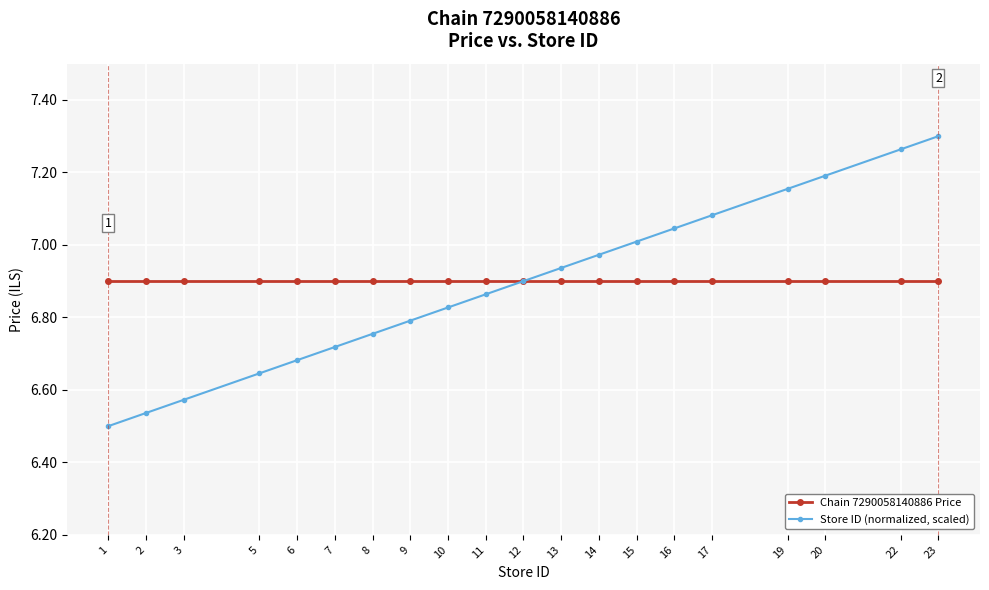

Rank the series by their average value, from highest to lowest.

Chain 7290058140886 Price, Store ID (normalized, scaled)